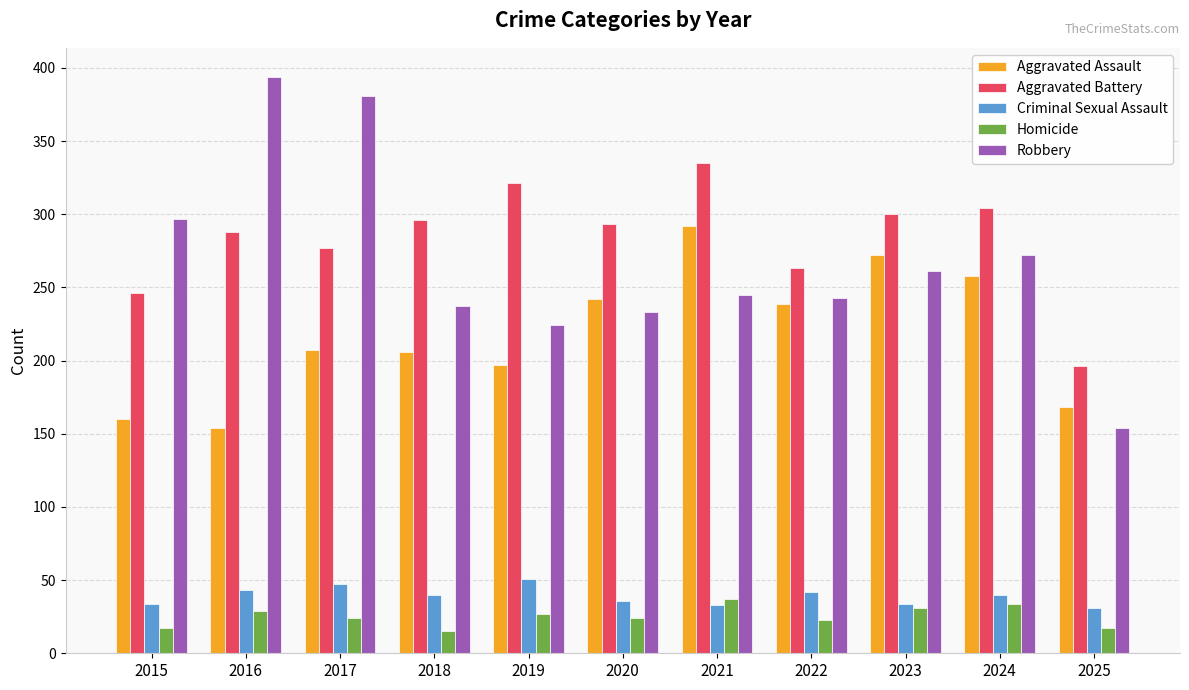

What is the difference between the highest and lowest values at 2024?

270